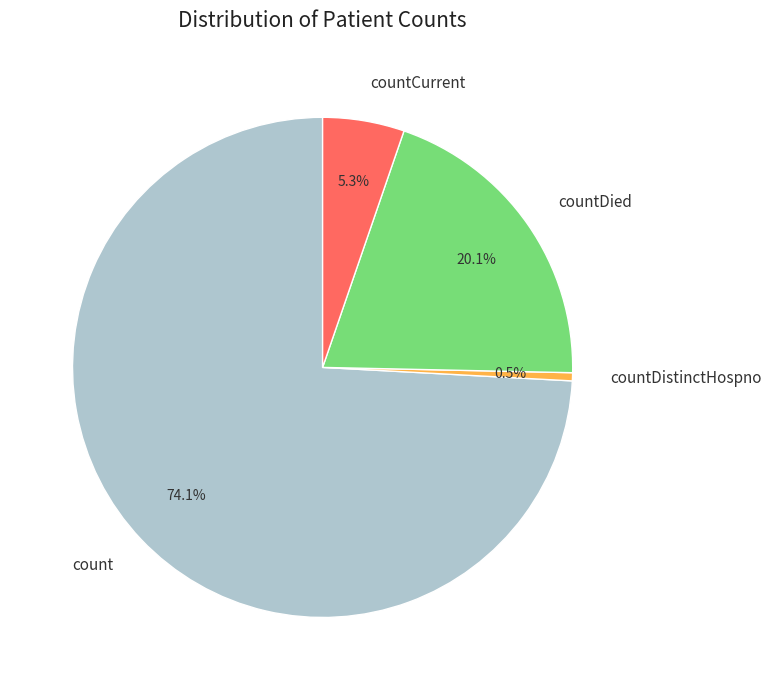

To the nearest percent, what is the difference between the count and countDistinctHospno slice percentages?

74%